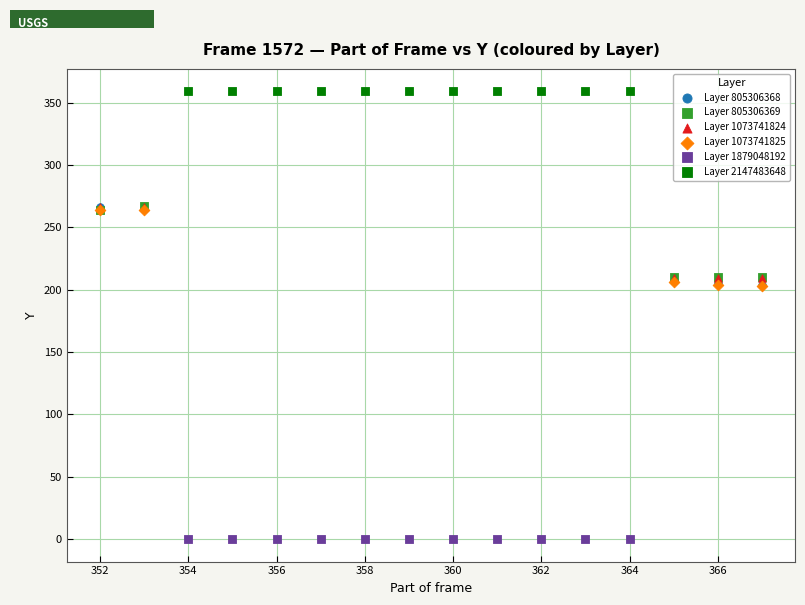

Which series reaches the minimum Y coordinate?

Layer 1879048192